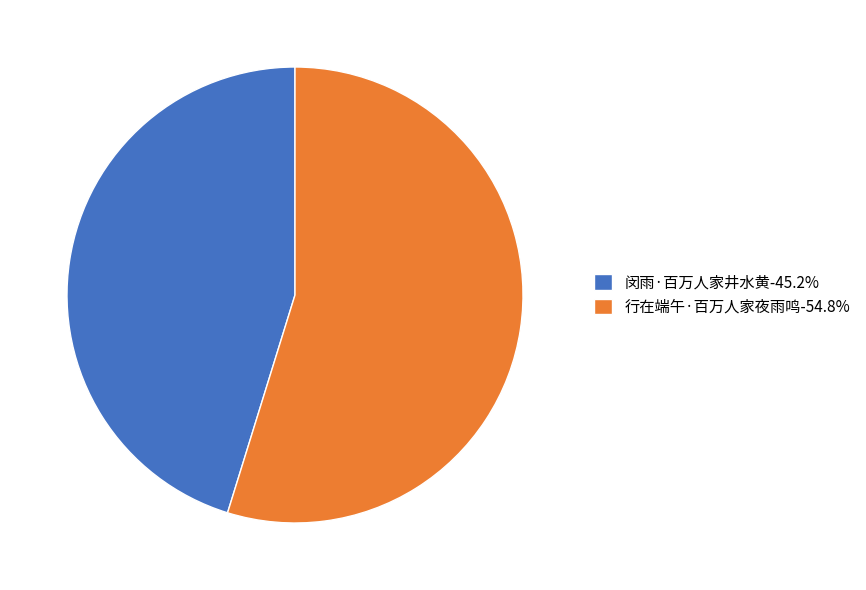

True or false: 行在端午·百万人家夜雨鸣 accounts for 69% of the total.

False